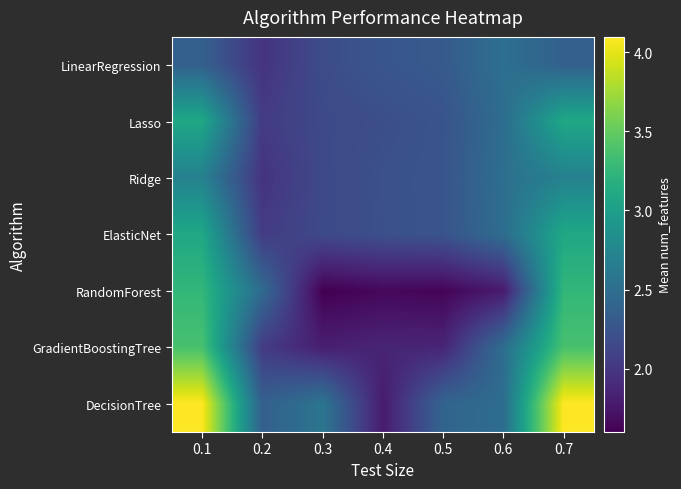

Reading left to right, list all the values displayed in this chart.

LinearRegression: 0.1=2.4	0.2=2.0	0.3=2.2	0.4=2.3	0.5=2.3	0.6=2.5	0.7=2.4
Lasso: 0.1=3.1	0.2=2.0	0.3=2.2	0.4=2.2	0.5=2.2	0.6=2.5	0.7=3.1
Ridge: 0.1=2.7	0.2=2.0	0.3=2.2	0.4=2.2	0.5=2.3	0.6=2.5	0.7=2.7
ElasticNet: 0.1=3.1	0.2=2.0	0.3=2.2	0.4=2.2	0.5=2.3	0.6=2.5	0.7=3.1
RandomForest: 0.1=3.3	0.2=2.5	0.3=1.6	0.4=1.7	0.5=1.6	0.6=1.8	0.7=3.3
GradientBoostingTree: 0.1=3.4	0.2=2.0	0.3=1.8	0.4=1.9	0.5=1.9	0.6=2.5	0.7=3.4
DecisionTree: 0.1=4.1	0.2=2.4	0.3=2.6	0.4=1.8	0.5=2.4	0.6=2.5	0.7=4.1